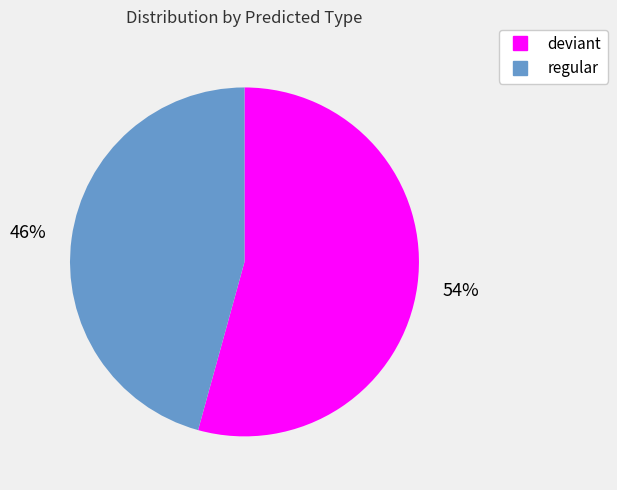

Combined, do regular and deviant account for over 50%?

Yes